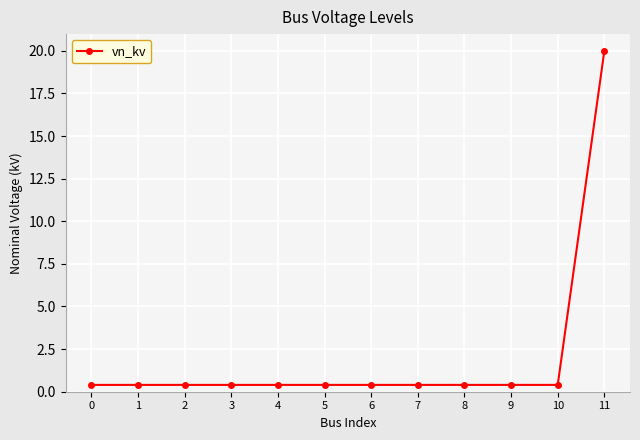

What is the average value?

2.0